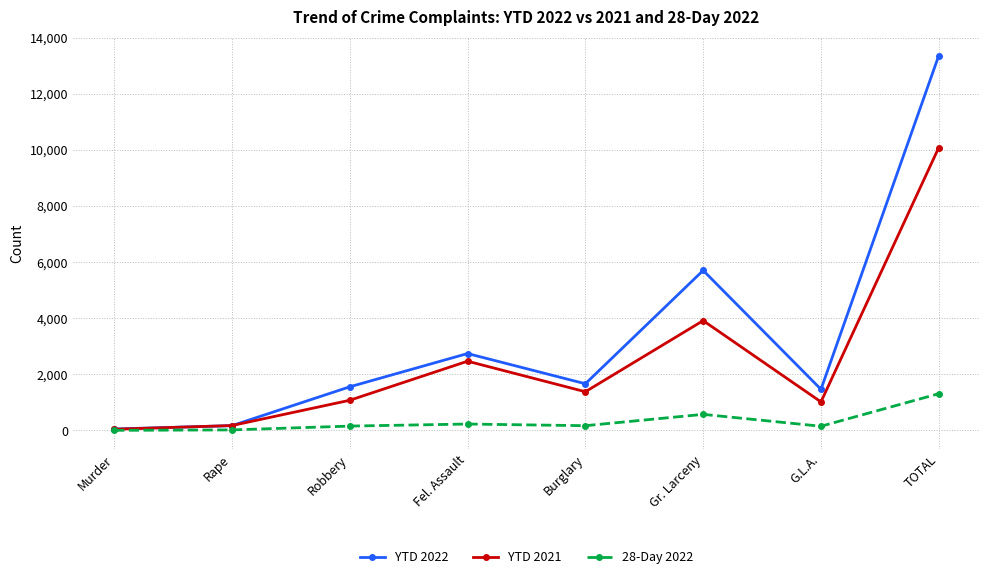

List the series in order of their peak value, highest first.

YTD 2022, YTD 2021, 28-Day 2022